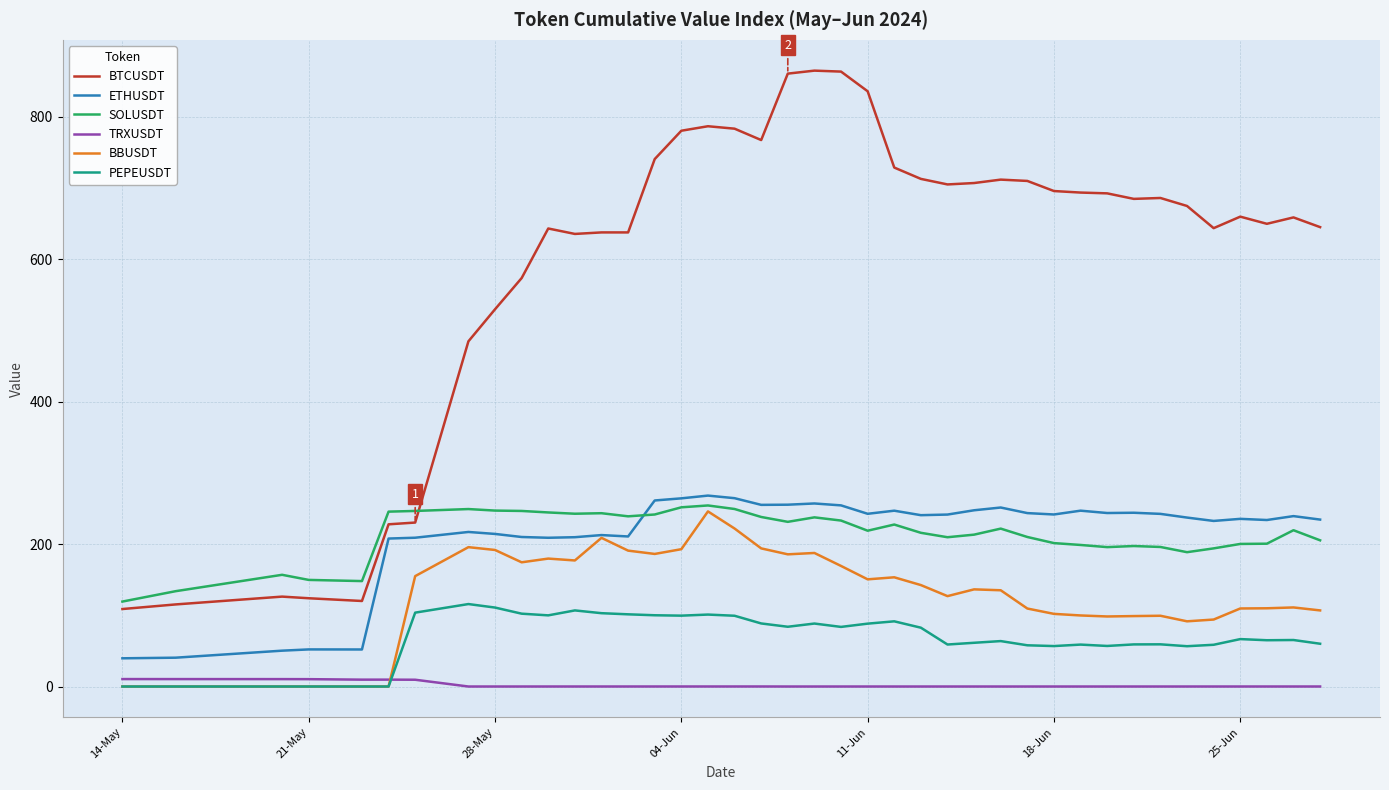

Which series has the largest total across all categories?

BTCUSDT